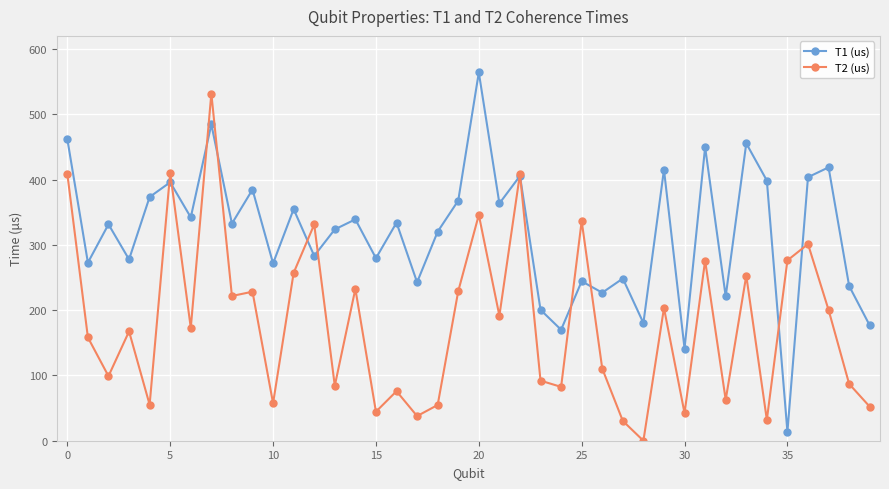

What is the maximum value shown in the chart?

564.0